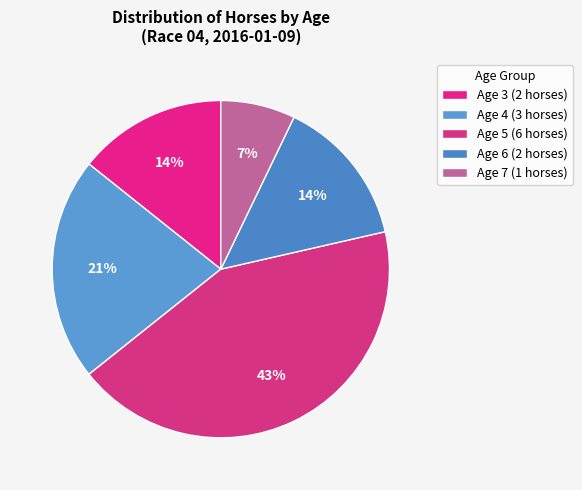

Count the number of slices in the pie.

5